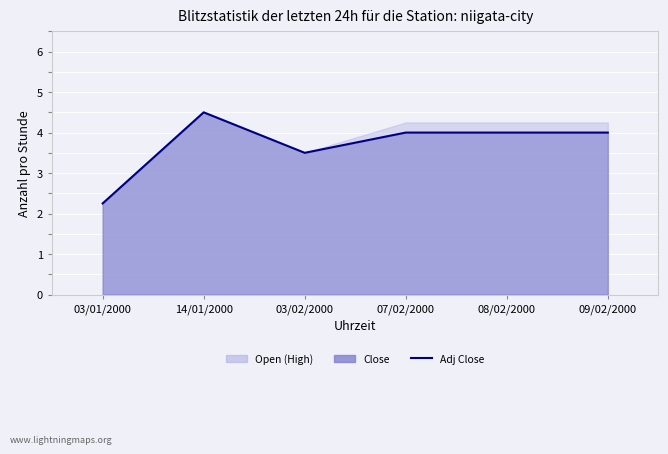

What is the average value?

3.7